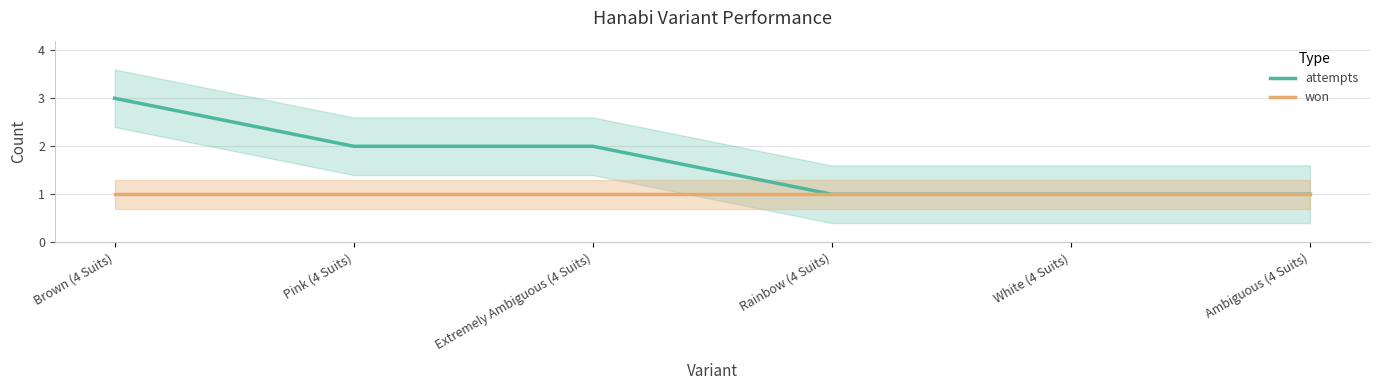

Where is won nearest to the value 1?

Brown (4 Suits)